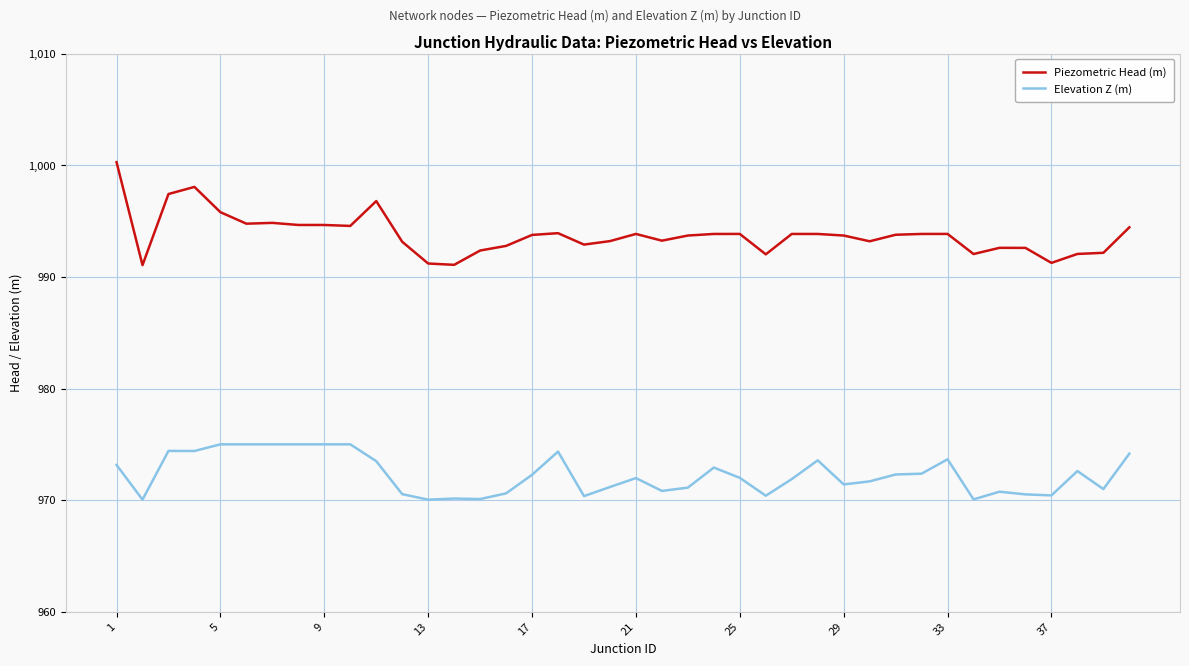

Which series has the largest total across all categories?

Piezometric Head (m)